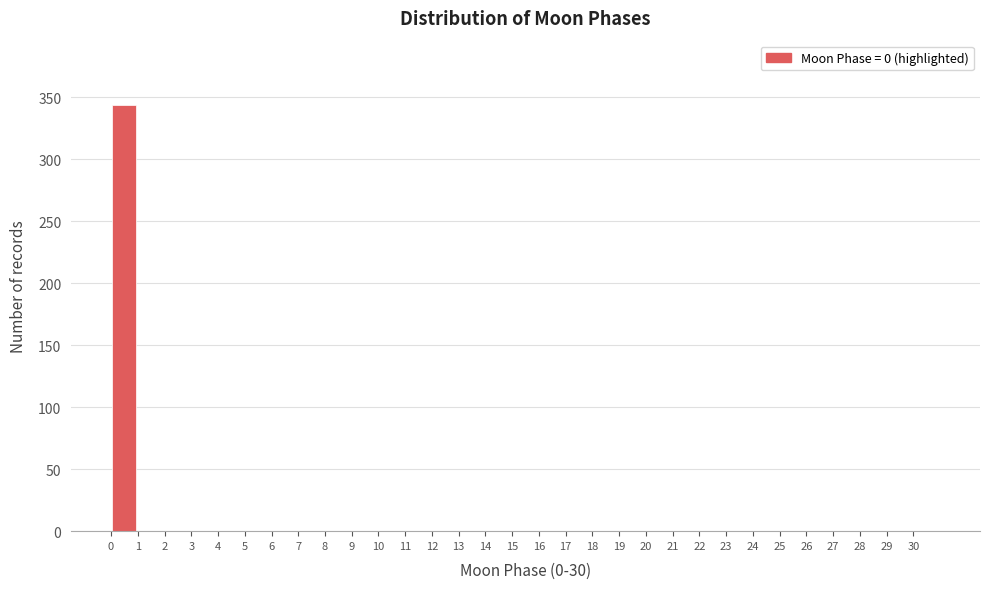

Over which range of the x-axis is the bar tallest?

0 to 1